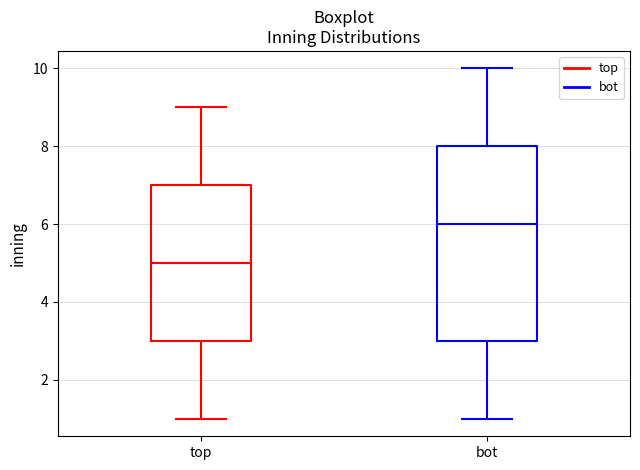

Reading left to right, read every box against the y-axis: the position of its median line, the range the box covers, and the ends of its whiskers. The values are not printed on the chart, so give them approximately, as read against the axis.

top: median 5, box 3 to 7, whiskers 1 to 9
bot: median 6, box 3 to 8, whiskers 1 to 10